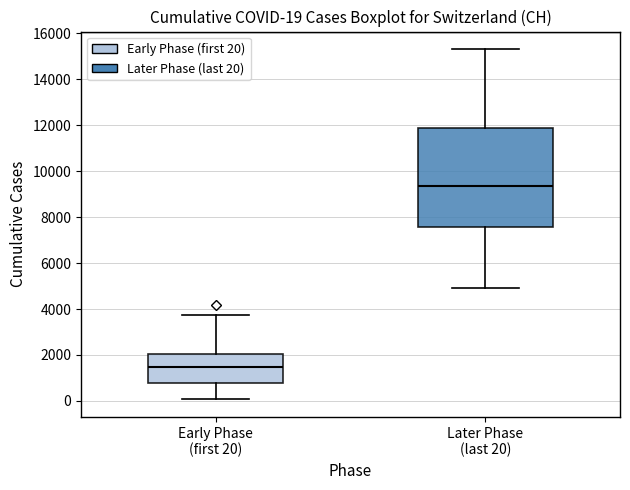

Which box's median line is the highest?

Later Phase (last 20)